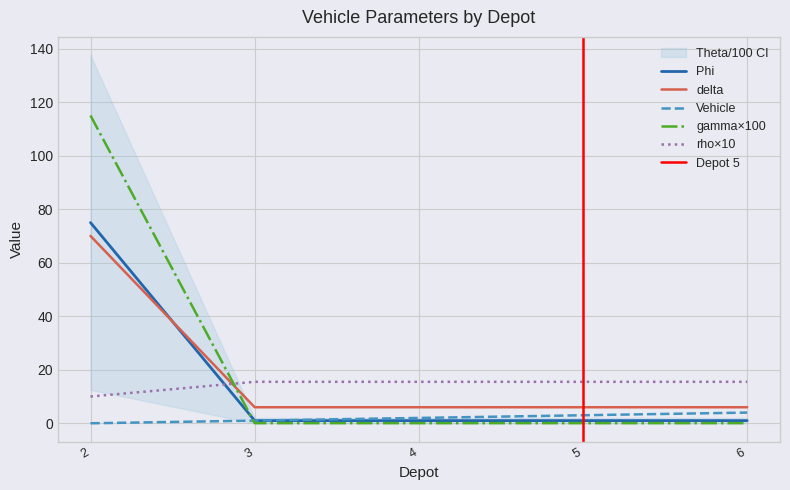

Rank the series at 3 from highest to lowest value.

rho, delta, Vehicle, Theta, Phi